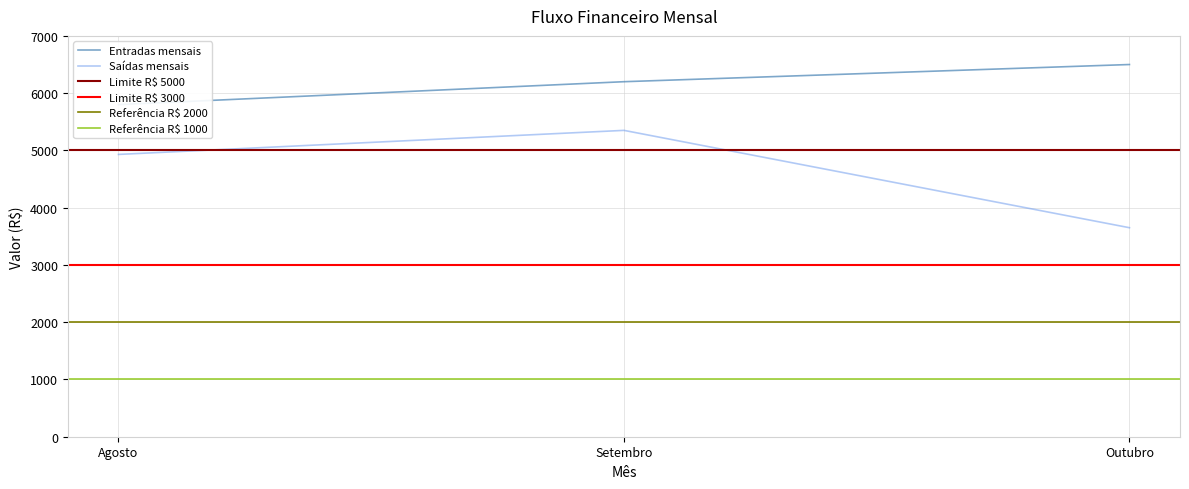

At which label is Saídas mensais closest to 4500?

Agosto